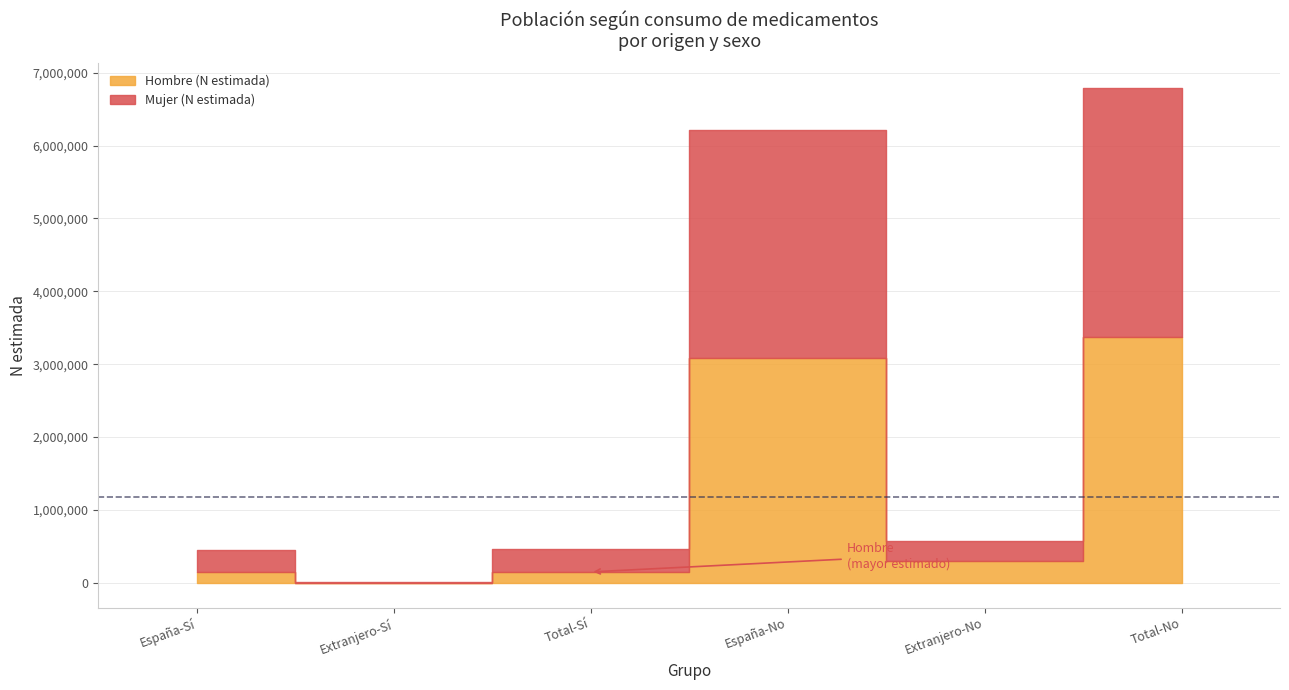

List the series in order of their overall mean, highest first.

Mujer (N estimada), Hombre (N estimada)